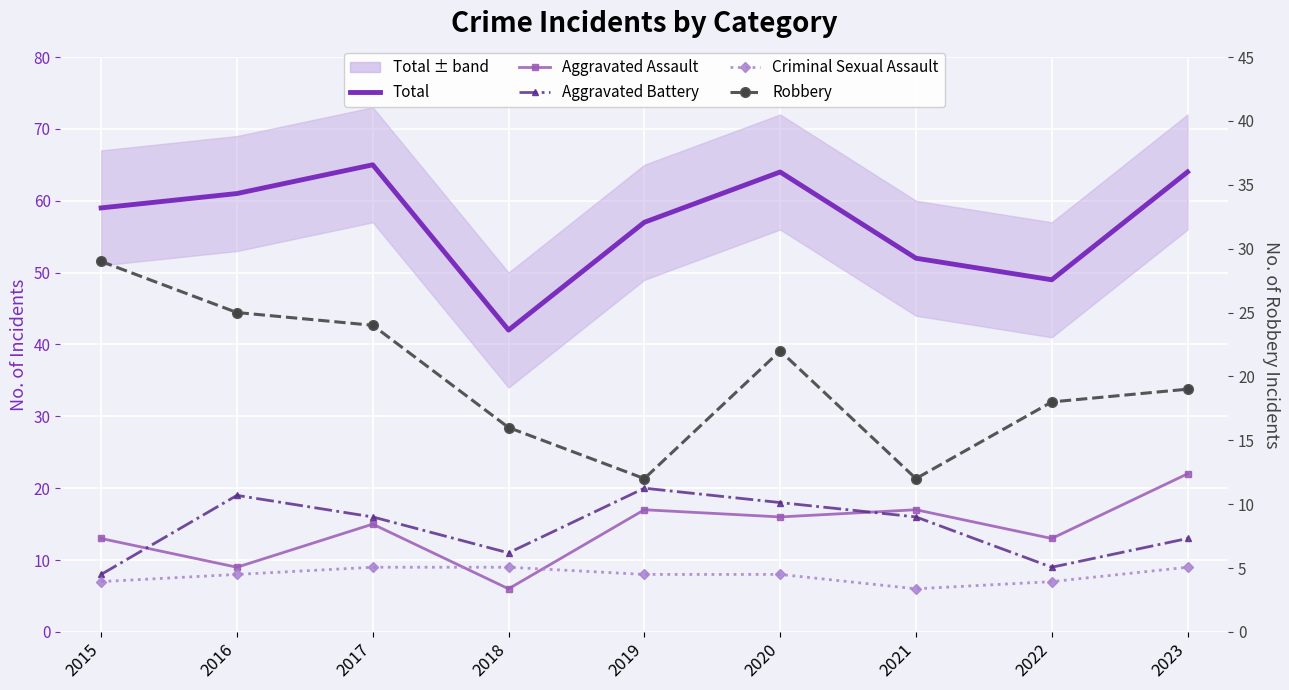

What is the value of the Aggravated Battery point at the 4th from the left?

11